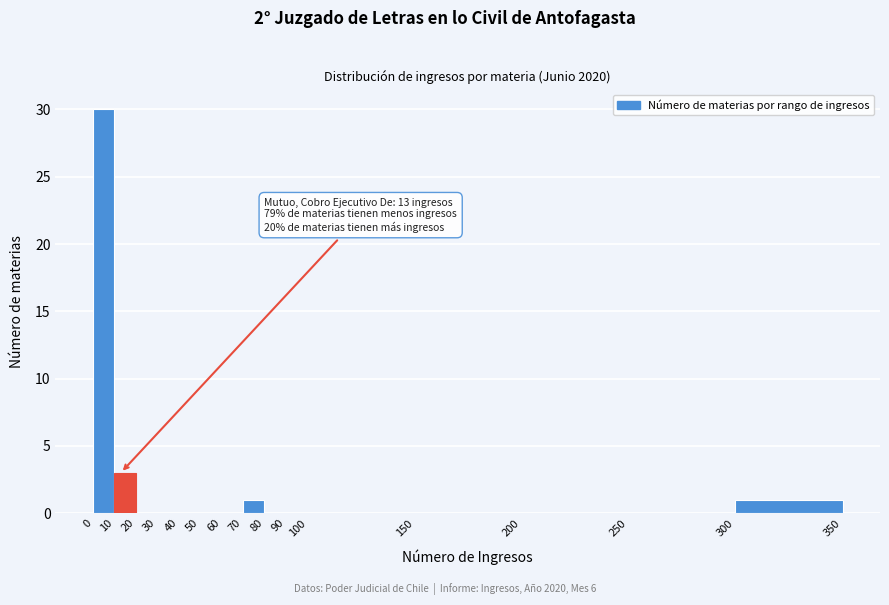

Which range on the x-axis has the tallest bar?

0 to 10